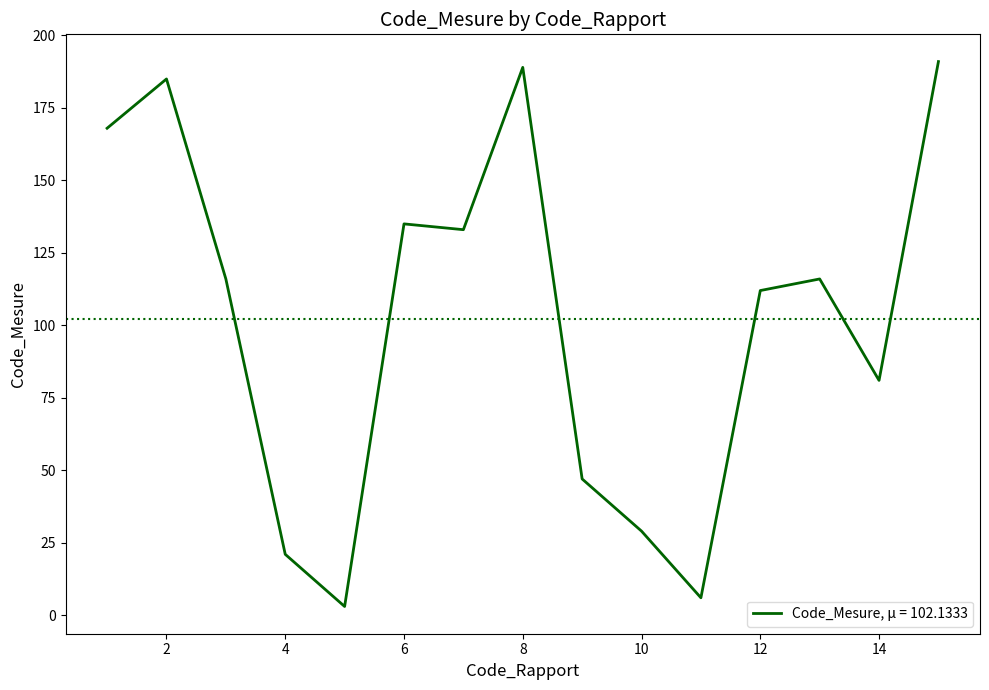

What is the maximum value shown in the chart?

191